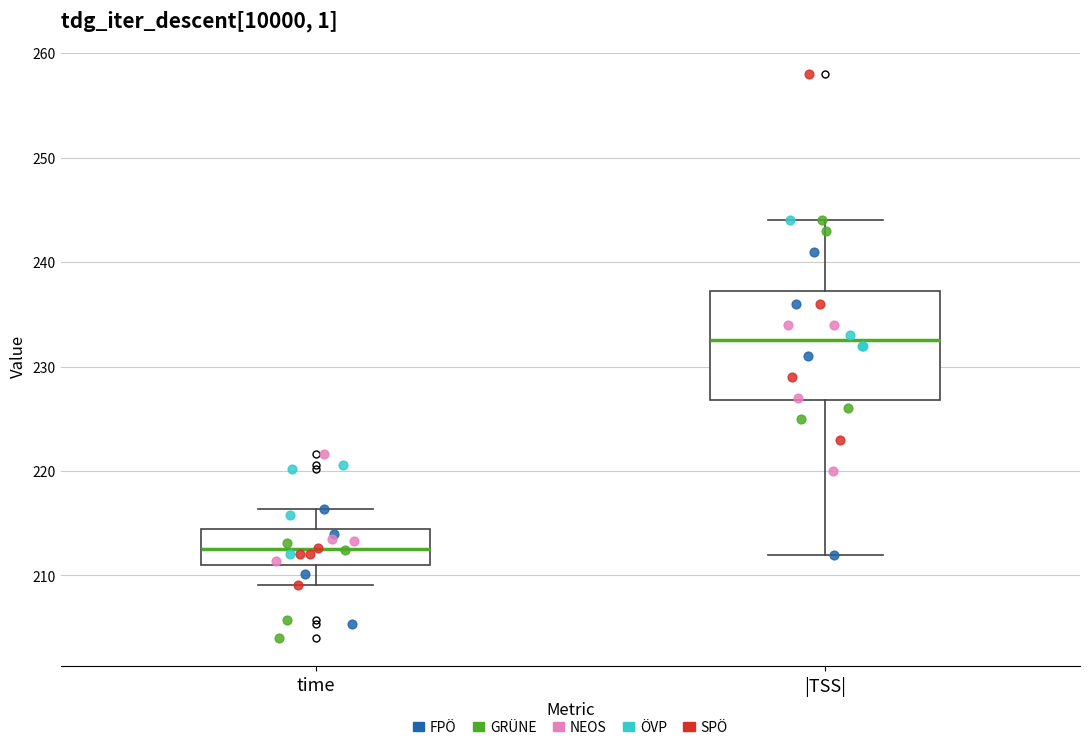

Reading left to right, read every box against the y-axis: the position of its median line, the range the box covers, and the ends of its whiskers. The values are not printed on the chart, so give them approximately, as read against the axis.

time: median 213, box 211 to 214, whiskers 209 to 216
|TSS|: median 233, box 227 to 237, whiskers 212 to 244